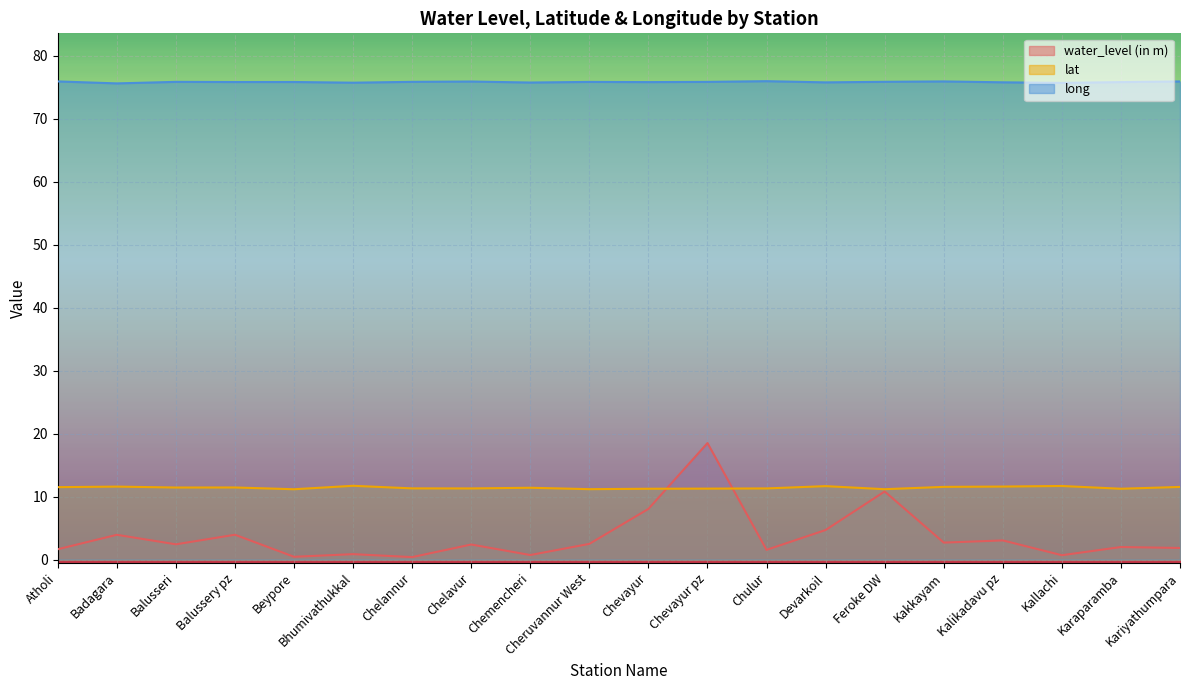

What is the approximate value of water_level (in m) at Beypore?

0.5